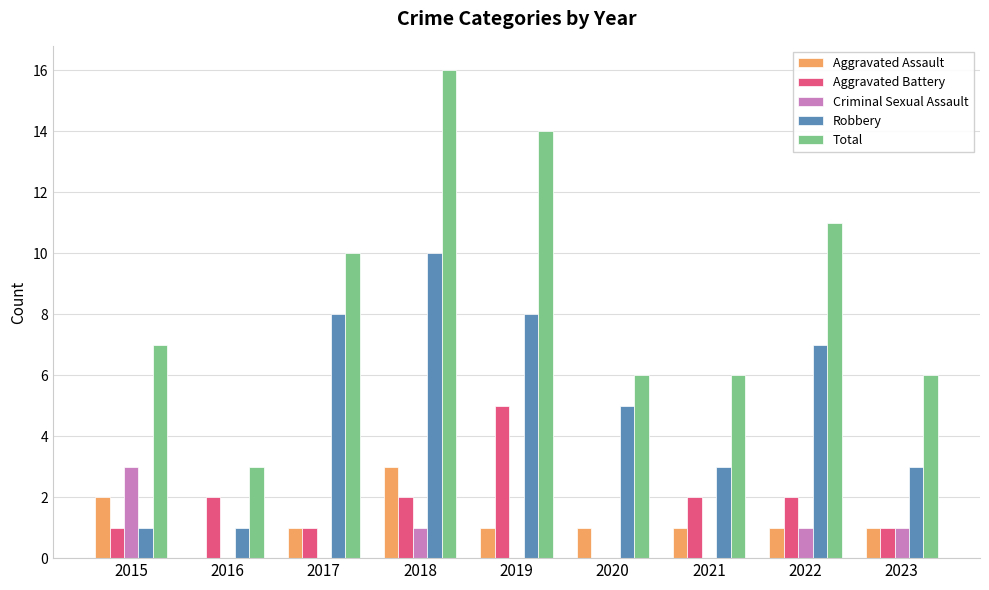

How many categories are shown in the chart?

9